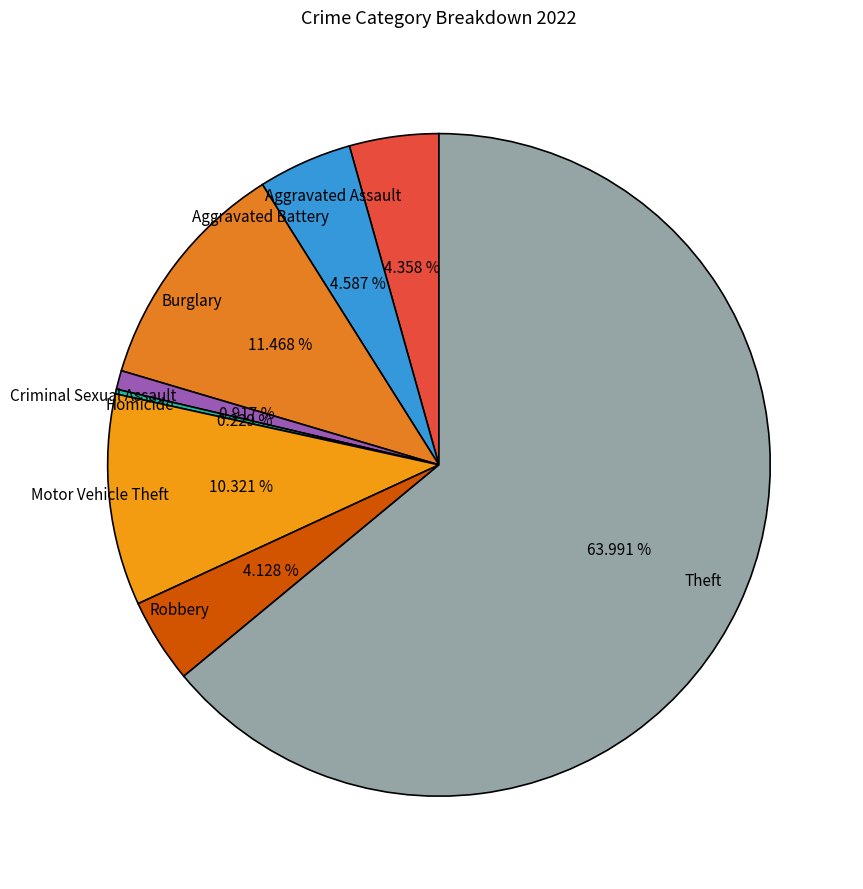

Do Motor Vehicle Theft and Criminal Sexual Assault together represent more than half of the pie?

No